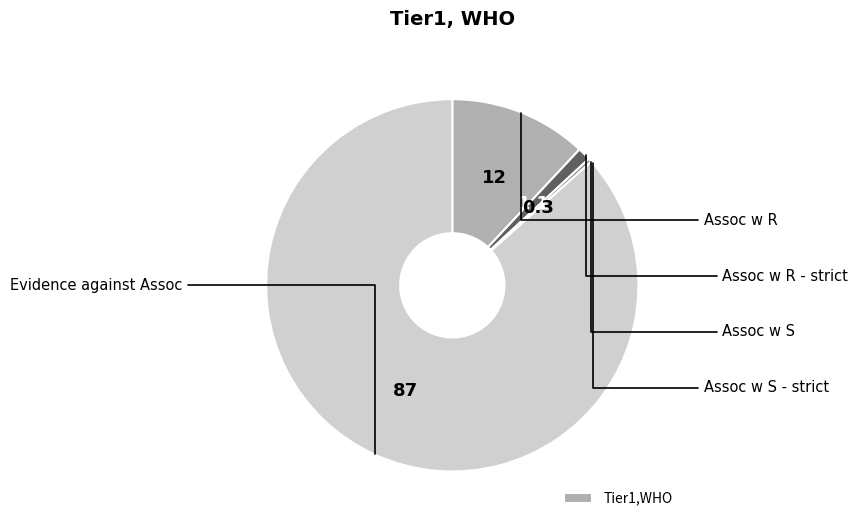

Is there any slice that represents more than half of the pie?

Yes